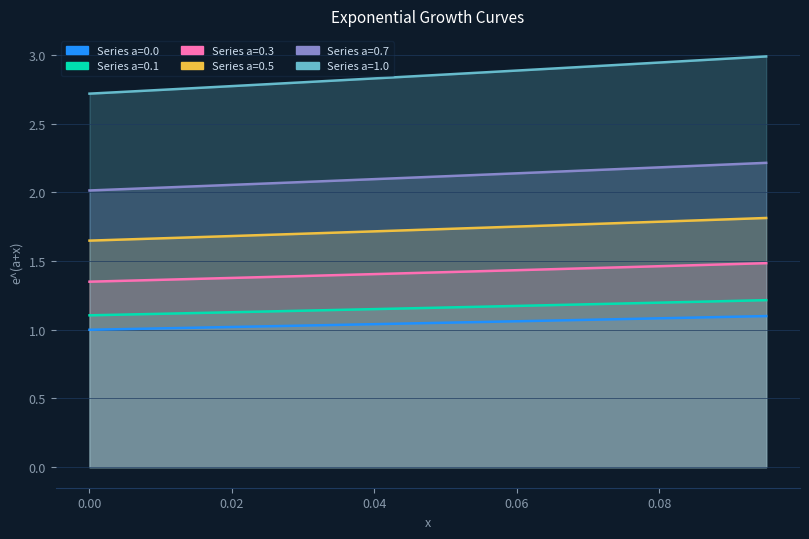

Read the 0.3 value at 0.065.

1.4